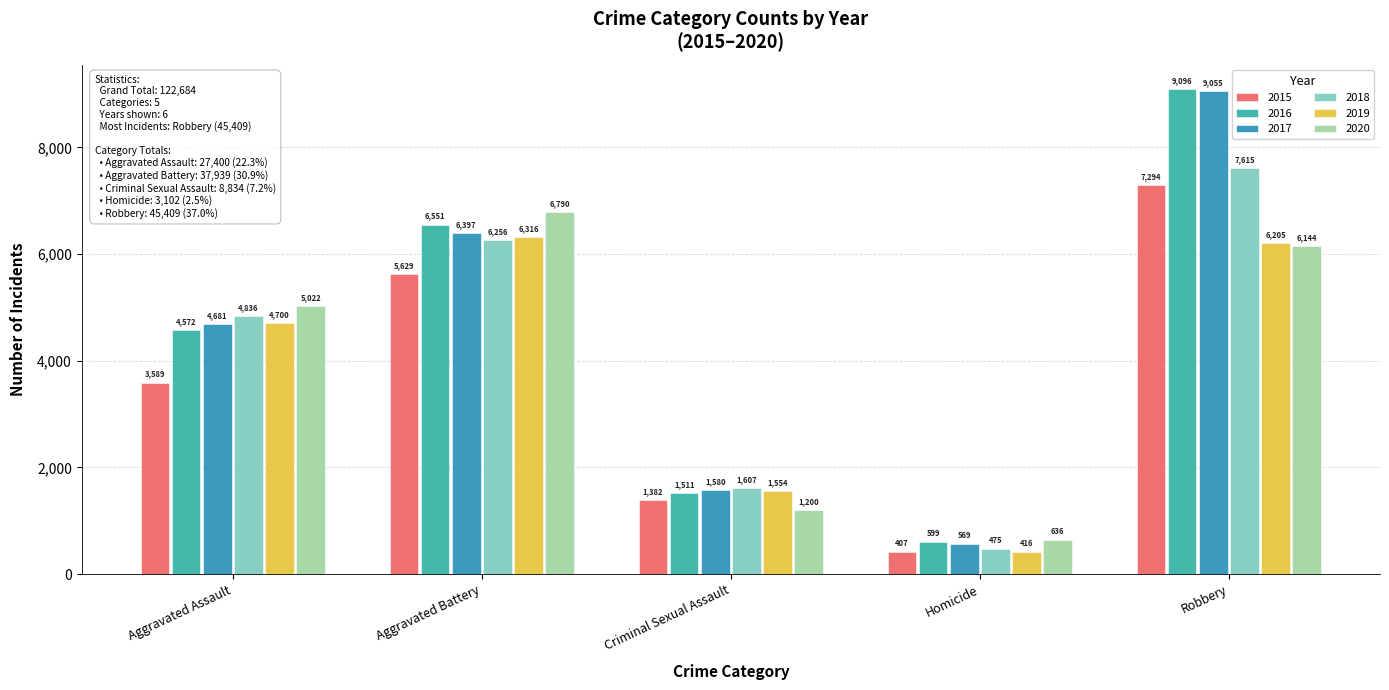

What is the label of the 4th bar from the left?

Homicide